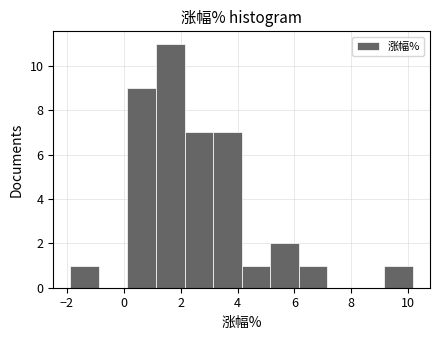

What is the height of the bar covering 4.2 to 5.2 on the x-axis? Neither the bar edges nor the heights are printed on the chart, so give them approximately, as read against the axes.

1